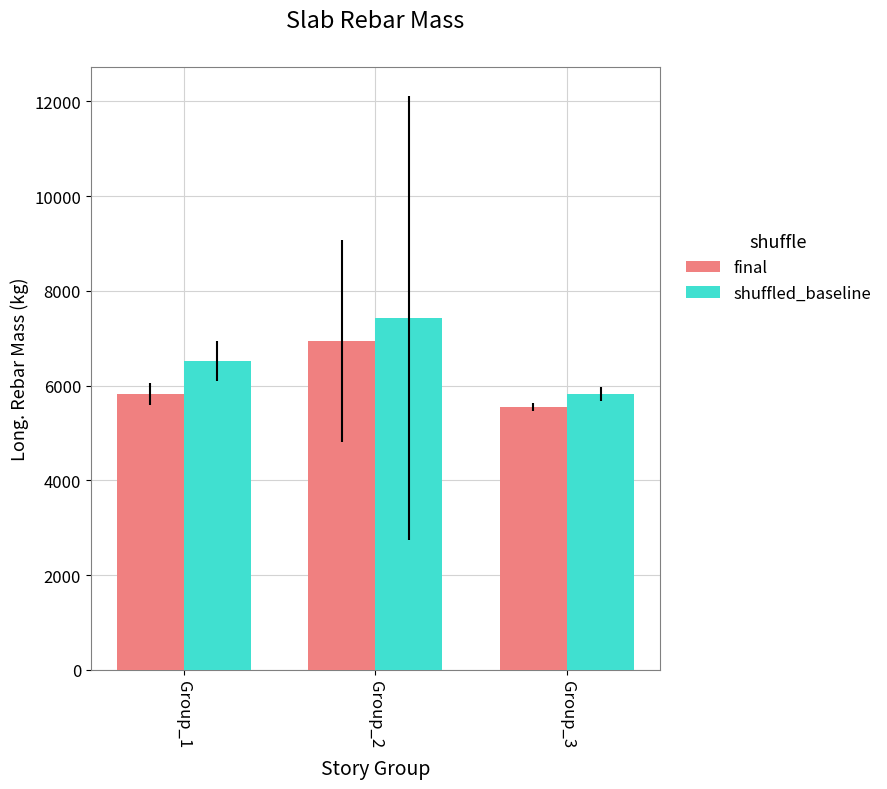

Which category has the highest value in the shuffled_baseline series?

Group_2